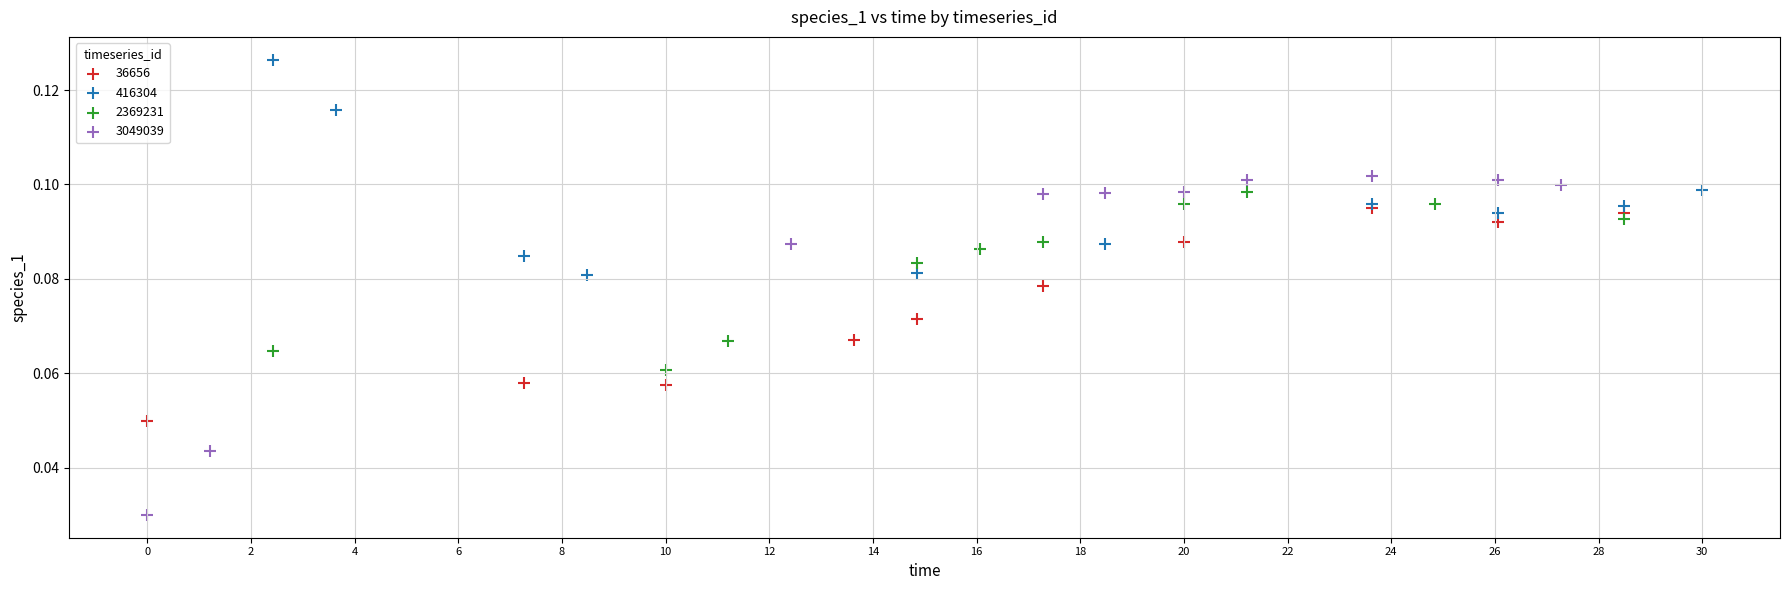

Which series contains the highest Y value?

416304